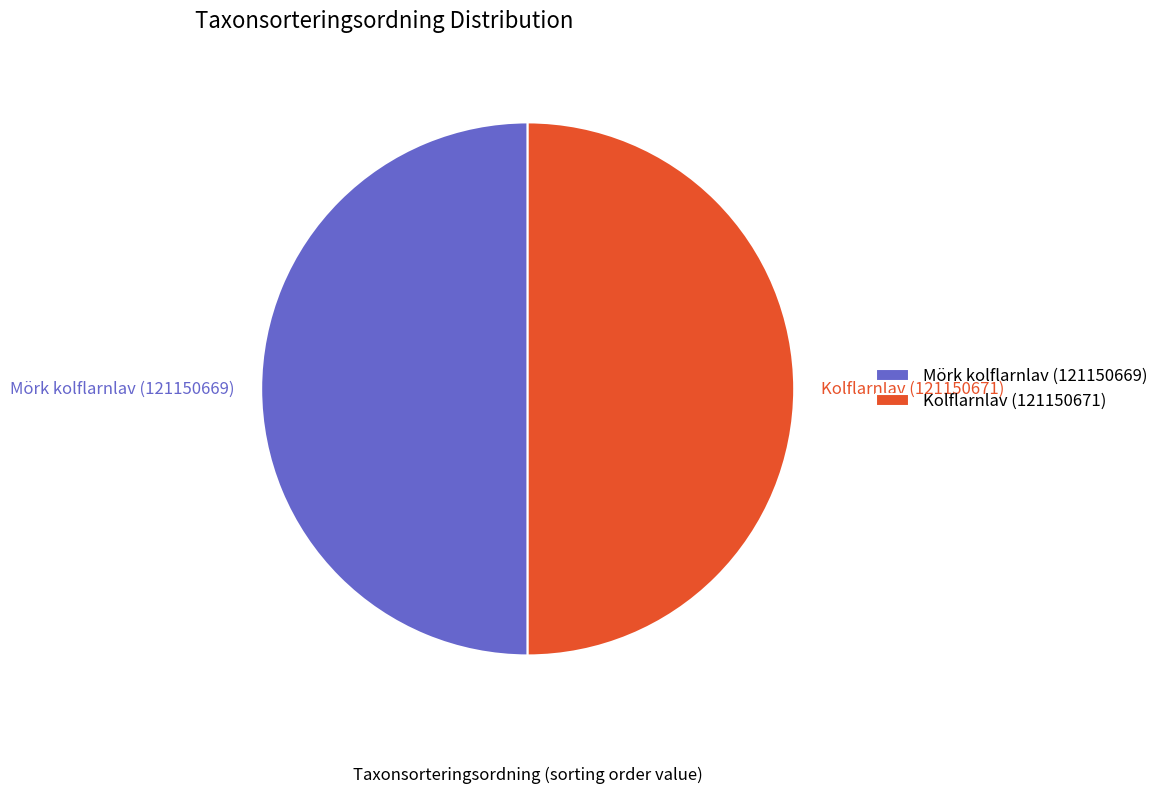

How many slices are in this pie chart?

2